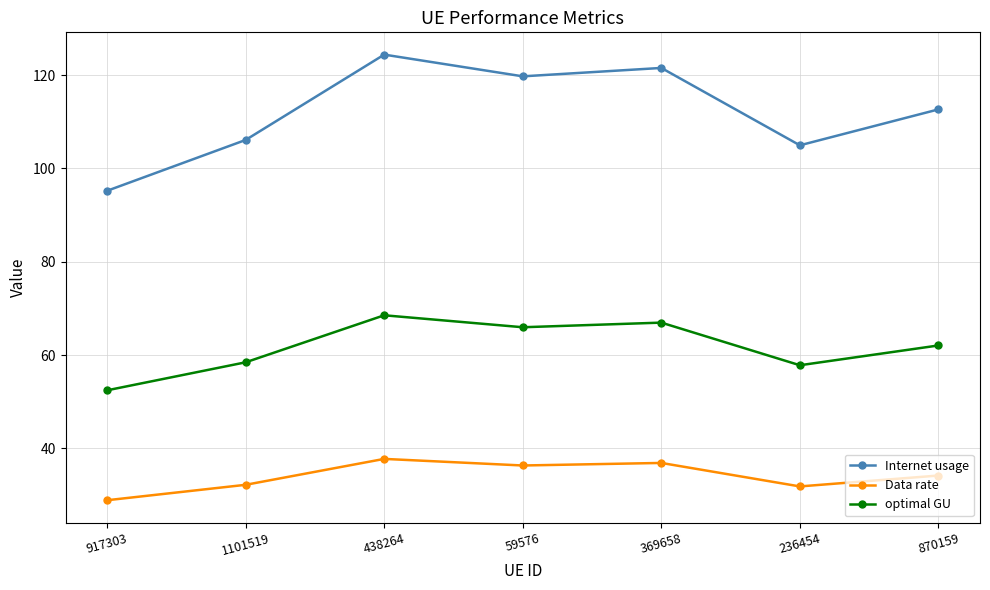

What is the maximum value for Internet usage?

124.4